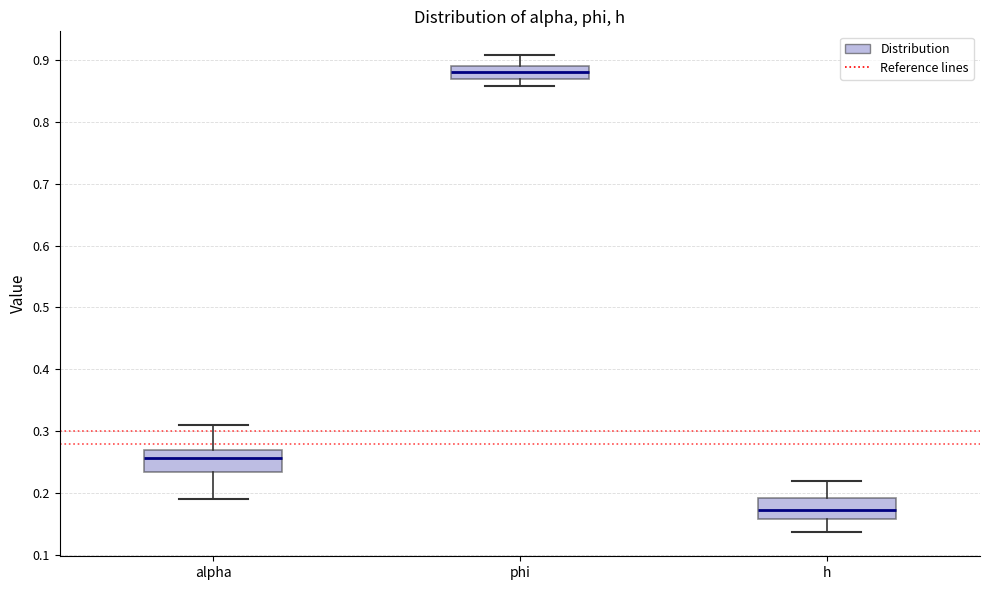

Which box's median line is the highest?

phi